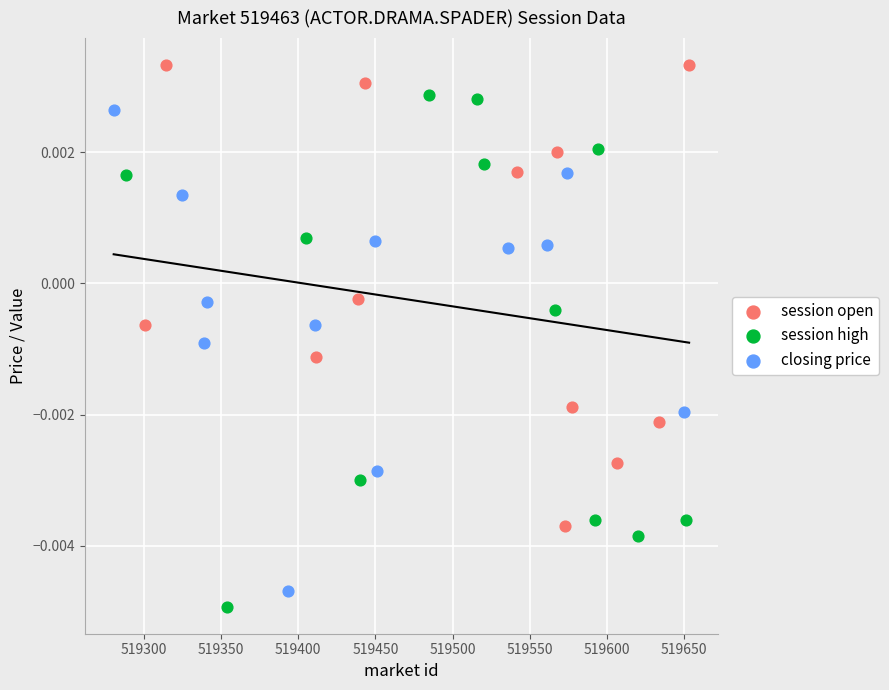

What are all the series names shown in the legend?

session open, session high, closing price